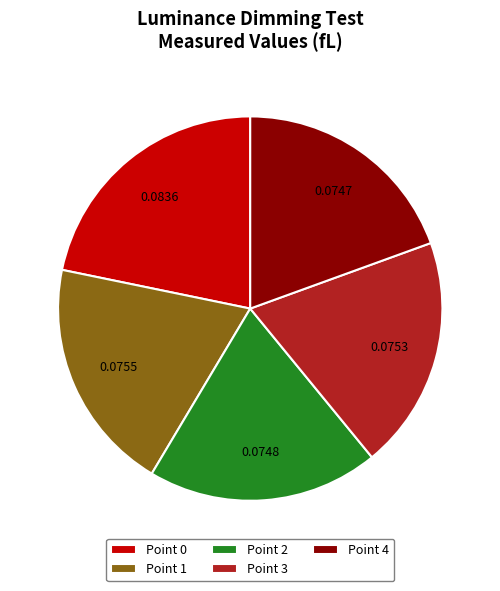

Does Point 3 account for over 50% of the chart?

No